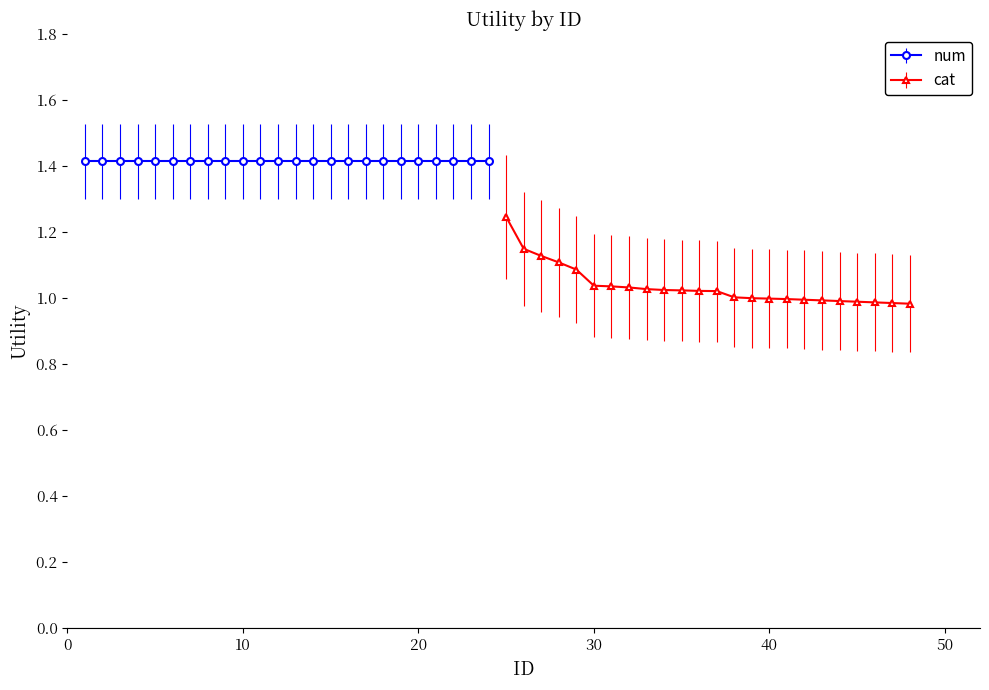

Between 12 and 24, which is larger?

12